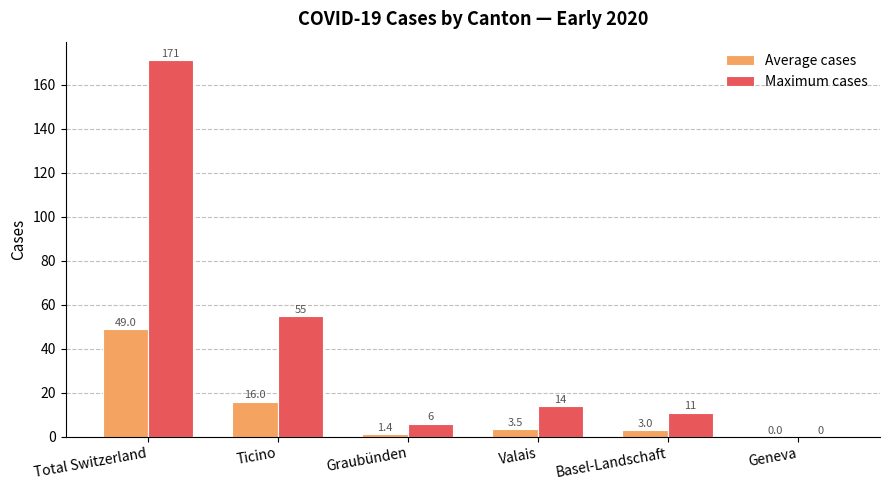

Which series has the largest range (max minus min)?

Maximum cases